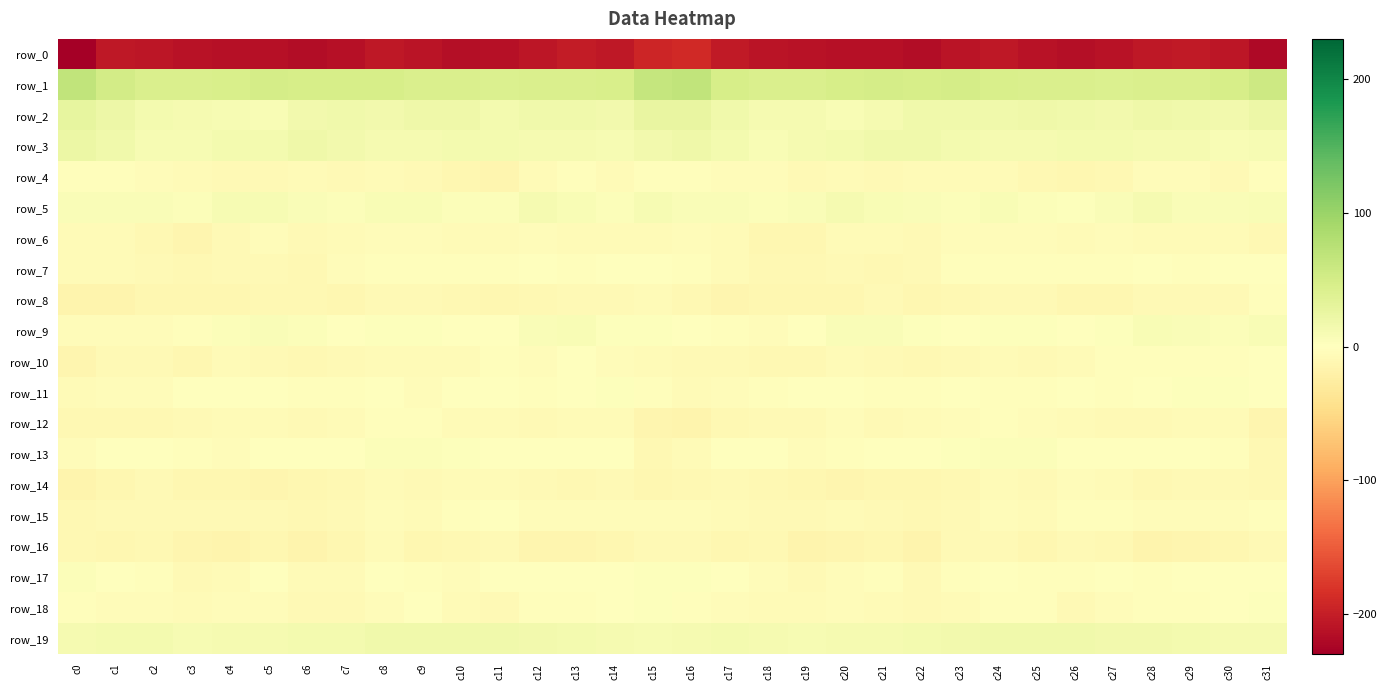

Between c9 and c10, which series saw the biggest shift?

row_0